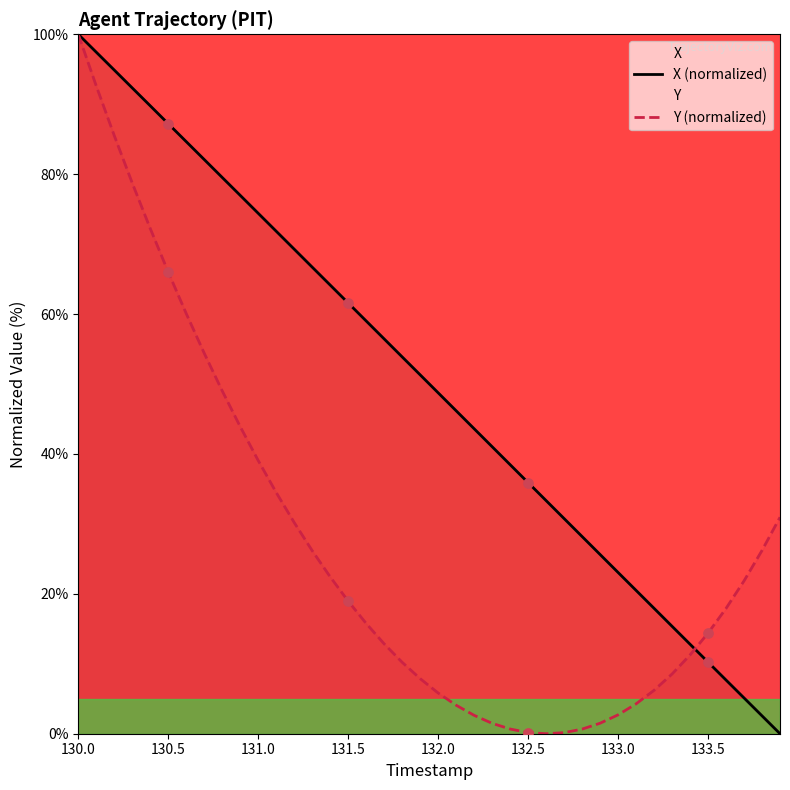

At how many categories does at least one series exceed 14?

39